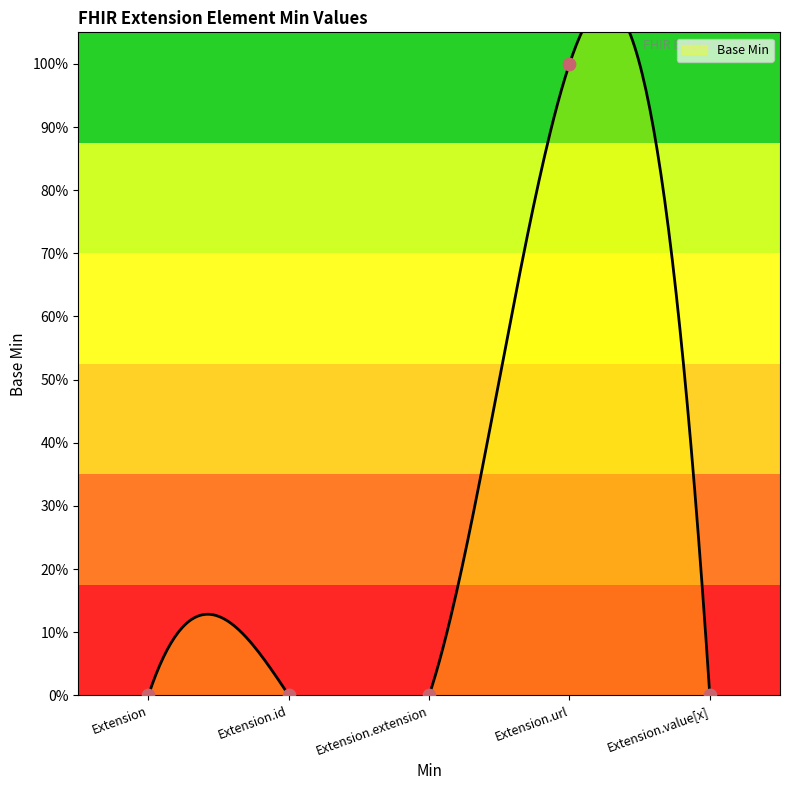

Between Extension.id and Extension.extension, which is larger?

Extension.id